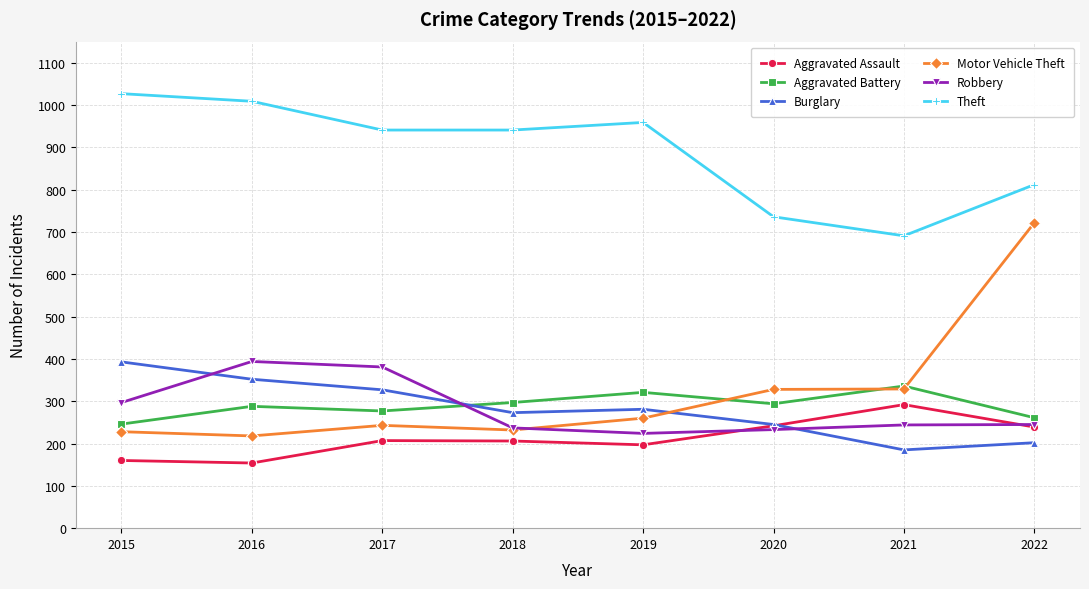

Is this an area chart (filled region under the line)?

No